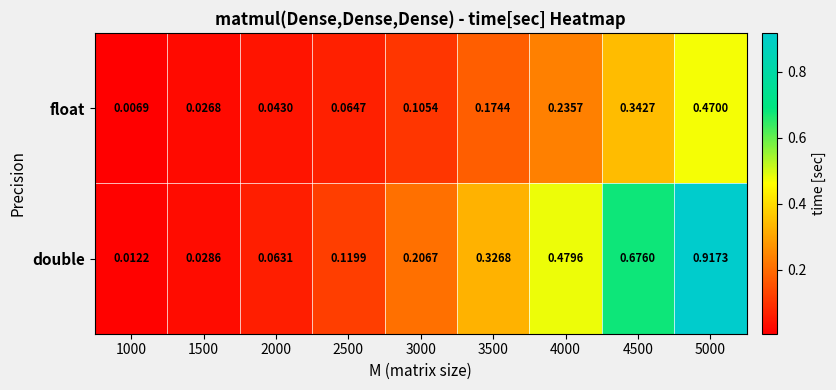

Which series has the largest total across all categories?

double